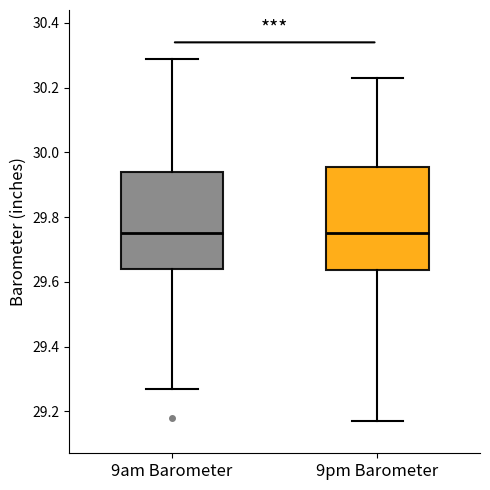

Reading left to right, read every box against the y-axis: the position of its median line, the range the box covers, and the ends of its whiskers. The values are not printed on the chart, so give them approximately, as read against the axis.

9am Barometer: median 29.76, box 29.64 to 29.94, whiskers 29.28 to 30.30
9pm Barometer: median 29.76, box 29.64 to 29.96, whiskers 29.18 to 30.24